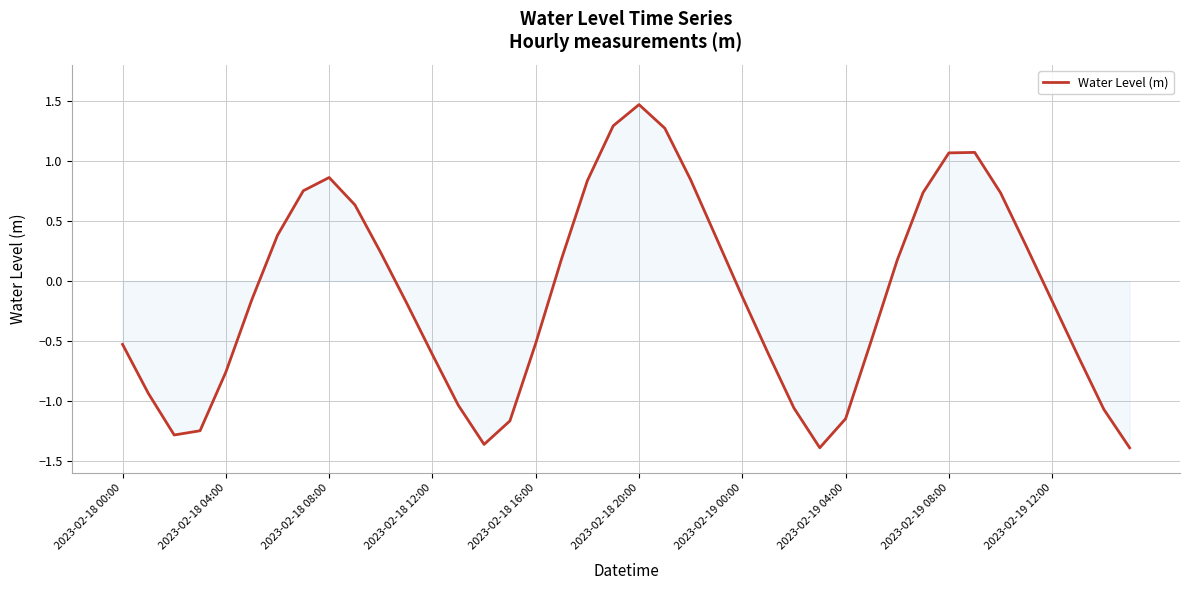

What is the greatest value displayed?

1.5